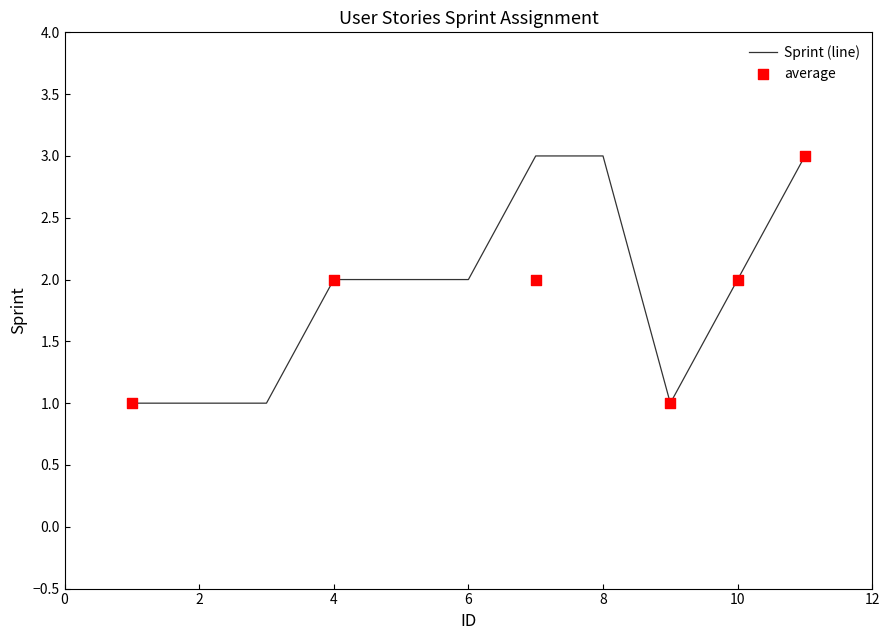

What is the change in value from 5 to 8?

+1